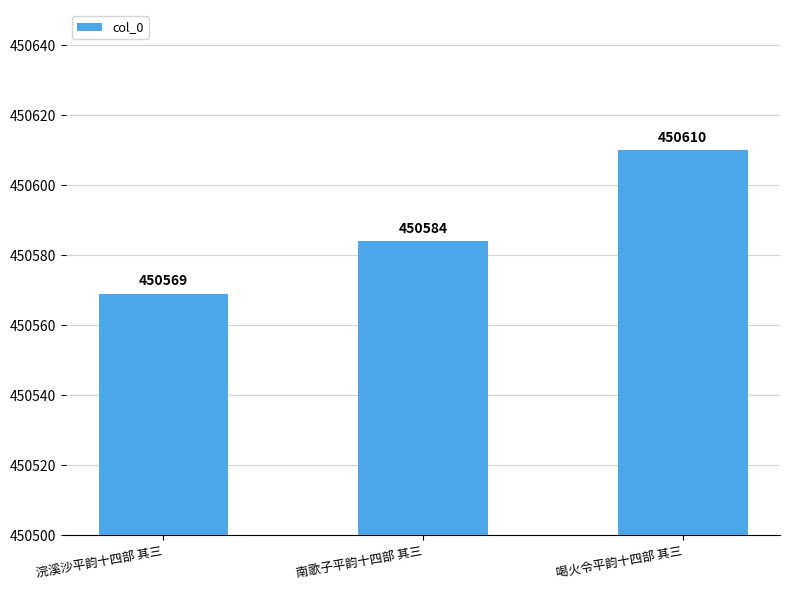

What is the maximum value shown in the chart?

450610